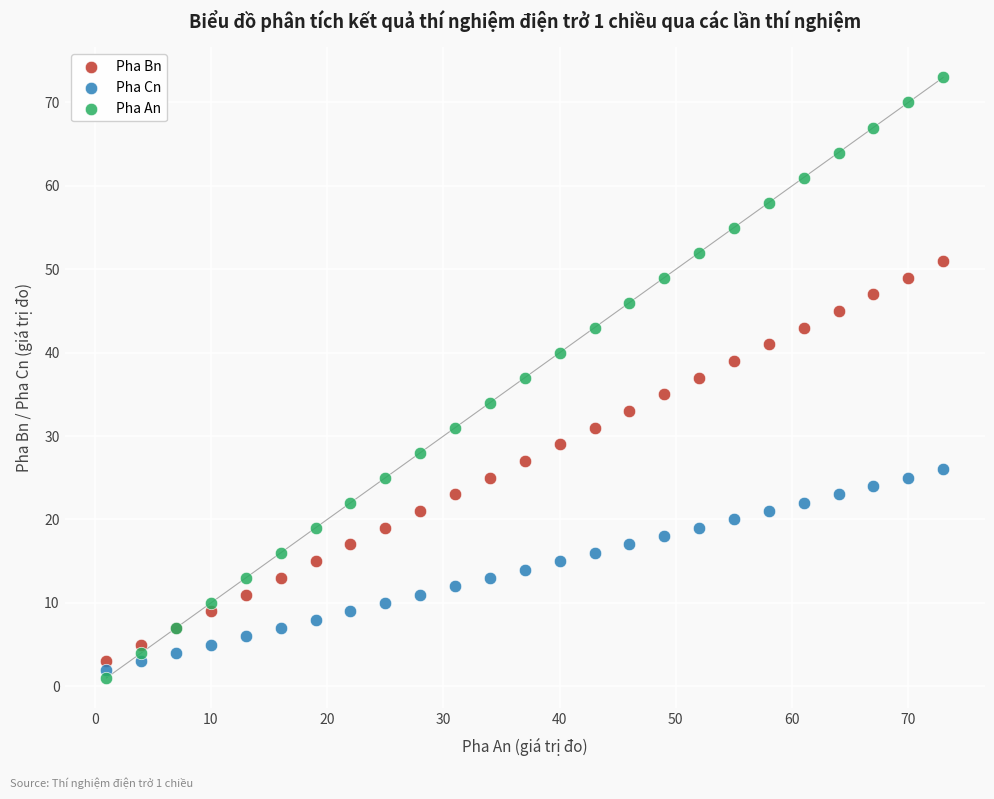

Which series reaches the minimum Y coordinate?

Pha An